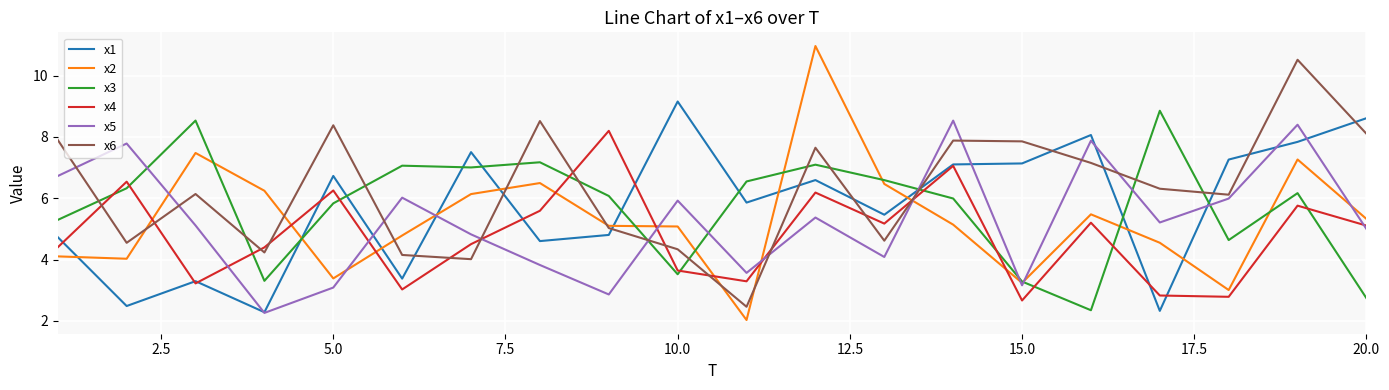

True or false: x3 and x5 cross at least once.

True